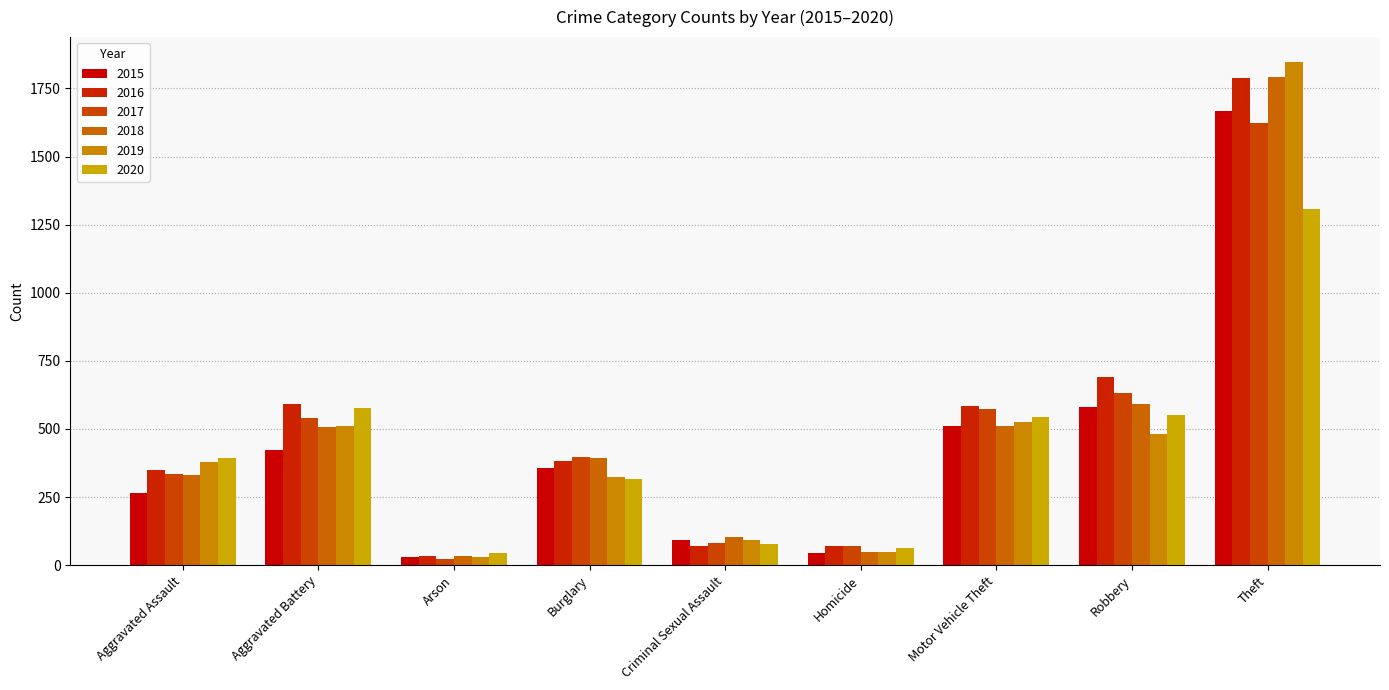

What is the label of the 6th bar from the right?

Burglary